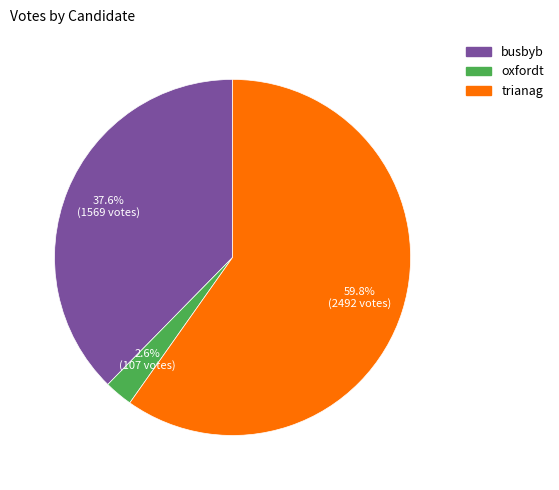

Which slice represents more than half of the pie?

trianag